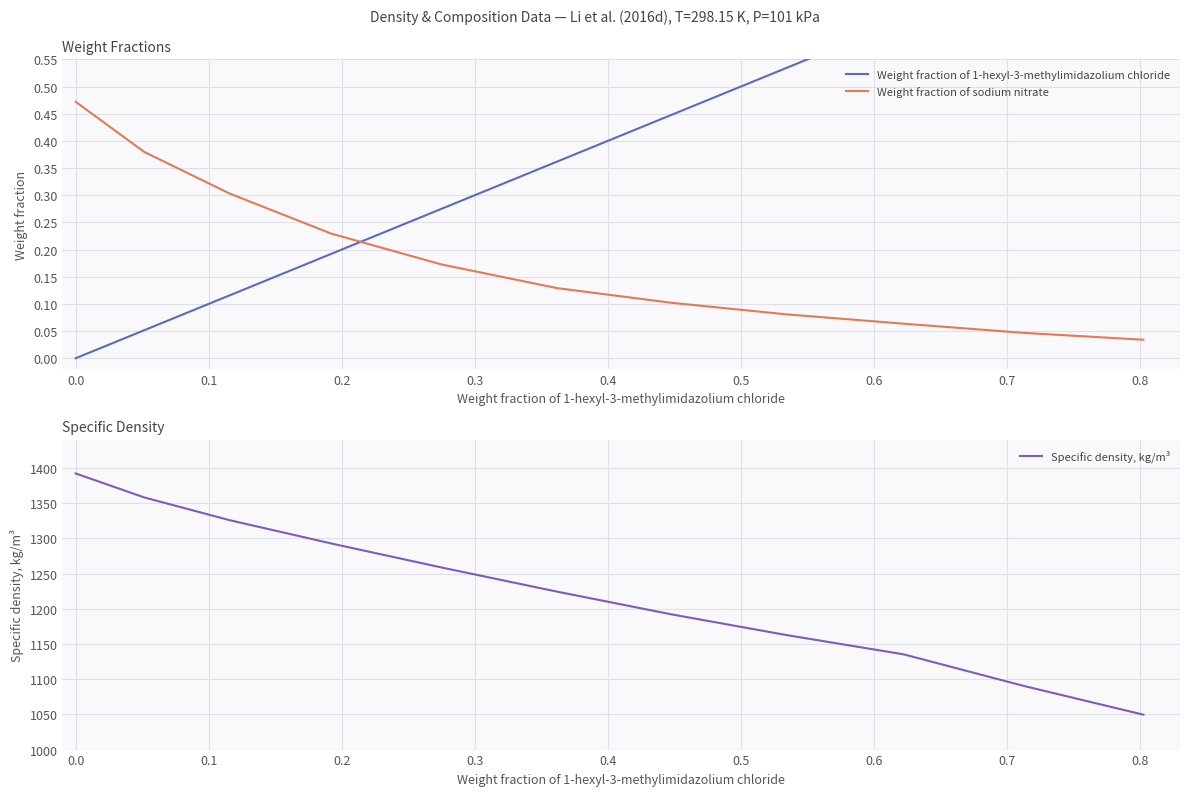

True or false: Weight fraction of 1-hexyl-3-methylimidazolium chloride has more than 1 interior local peaks.

False